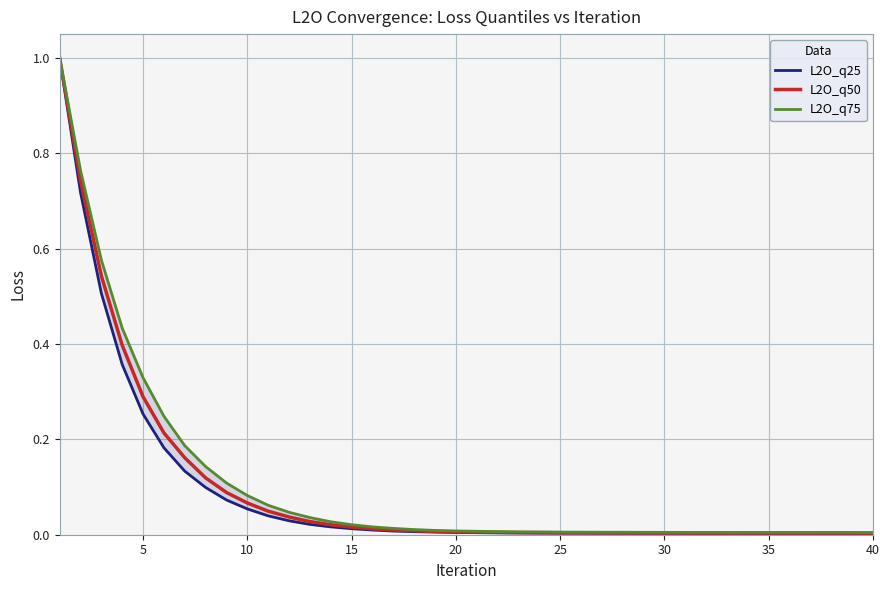

How many lines are shown in the chart?

3